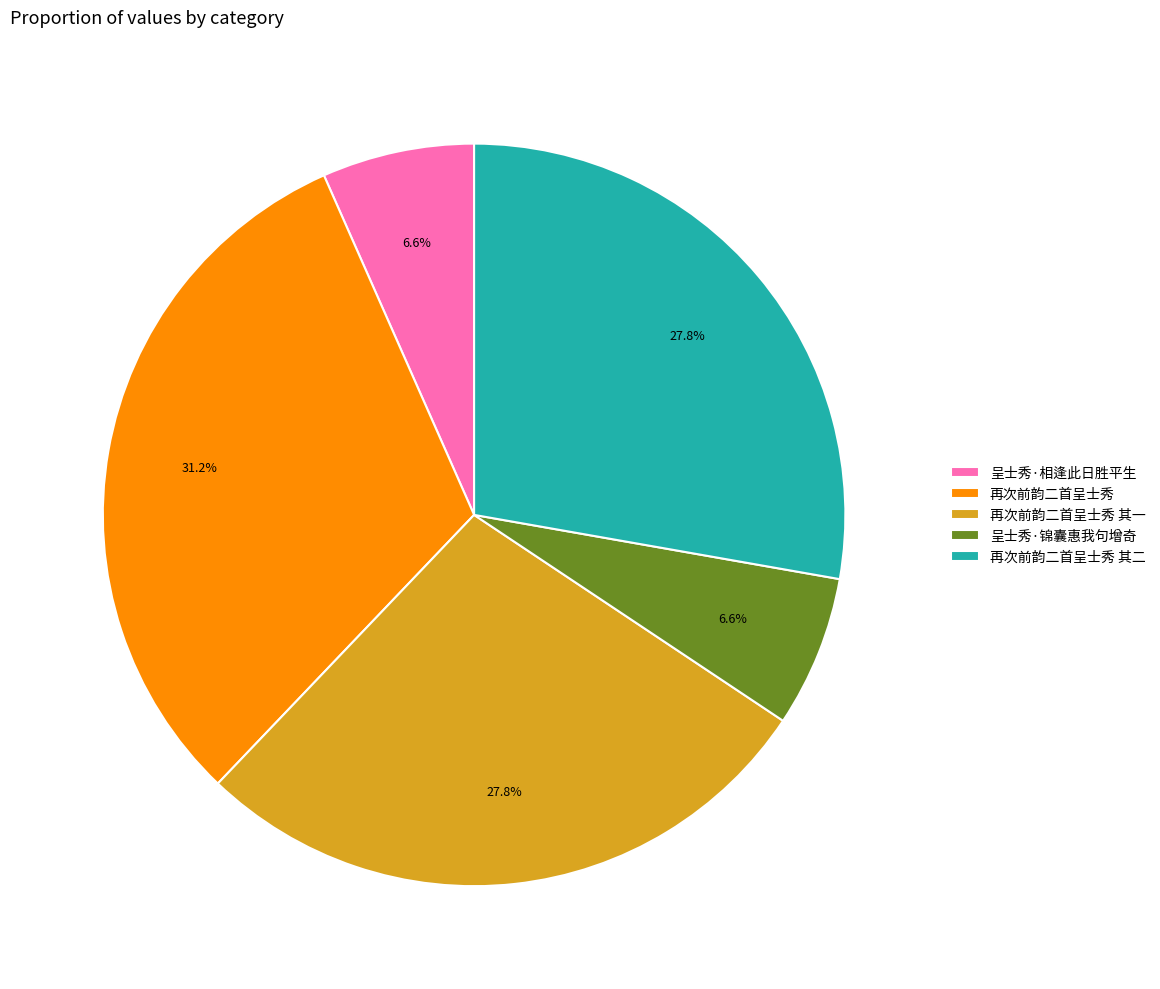

True or false: 再次前韵二首呈士秀 accounts for 20% of the total.

False